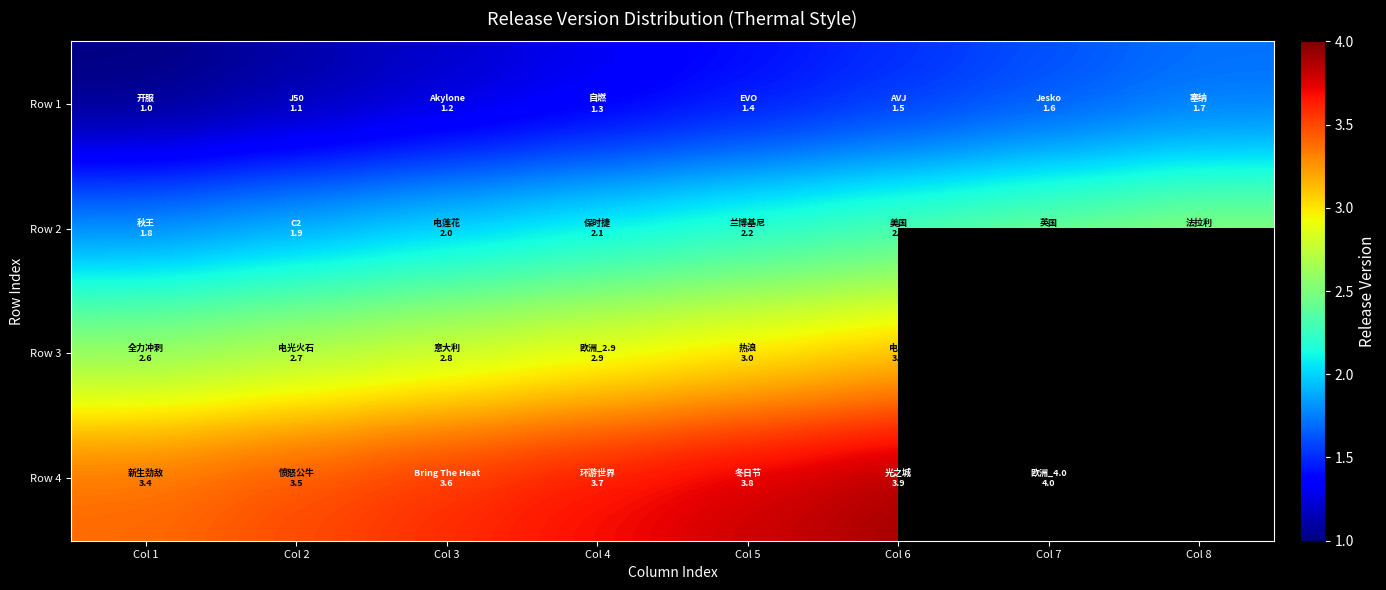

The value of Row 1 at Col 4 is 1.3. True or false?

True